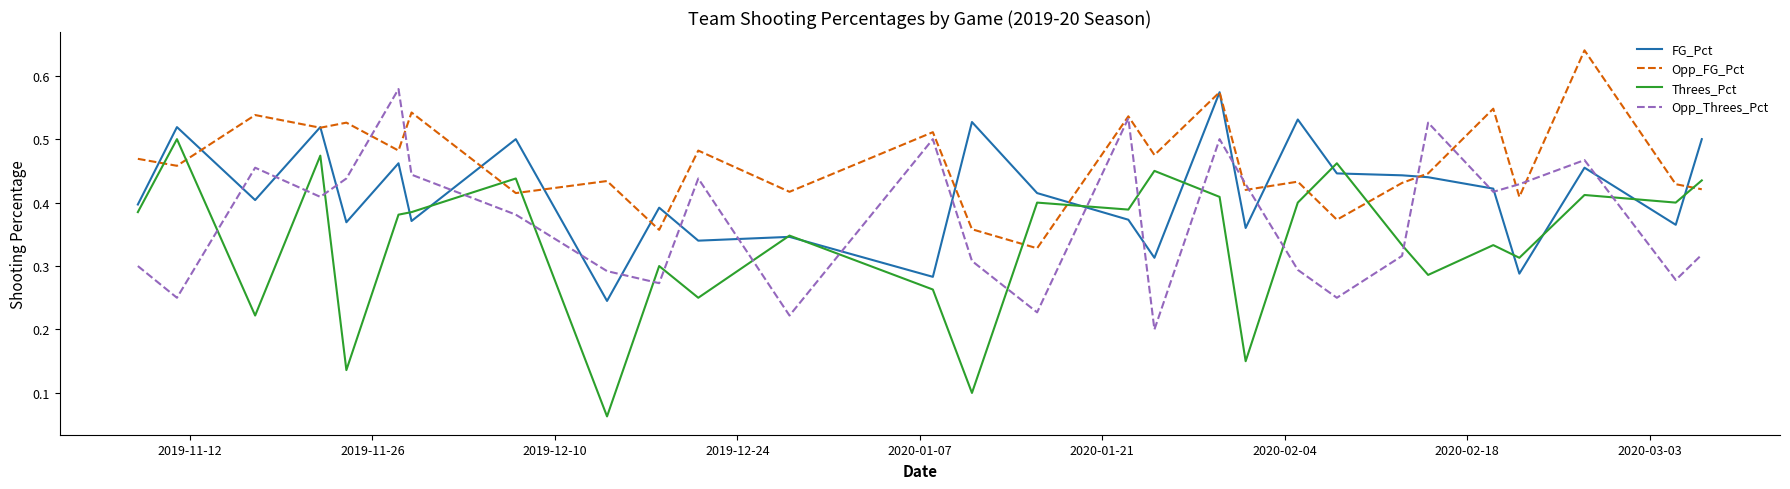

List the series in order of their overall mean, lowest first.

Threes_Pct, Opp_Threes_Pct, FG_Pct, Opp_FG_Pct